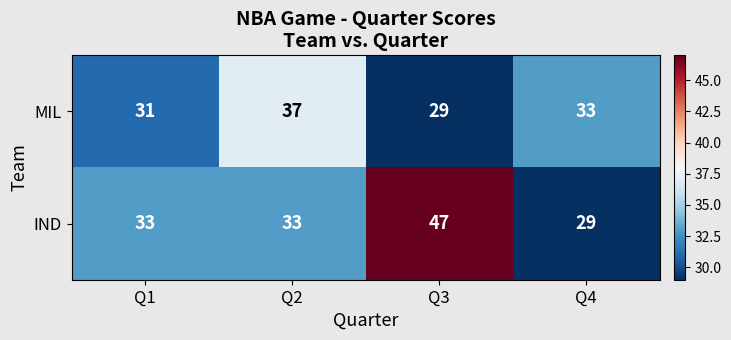

What is the approximate value of MIL at Q1?

31